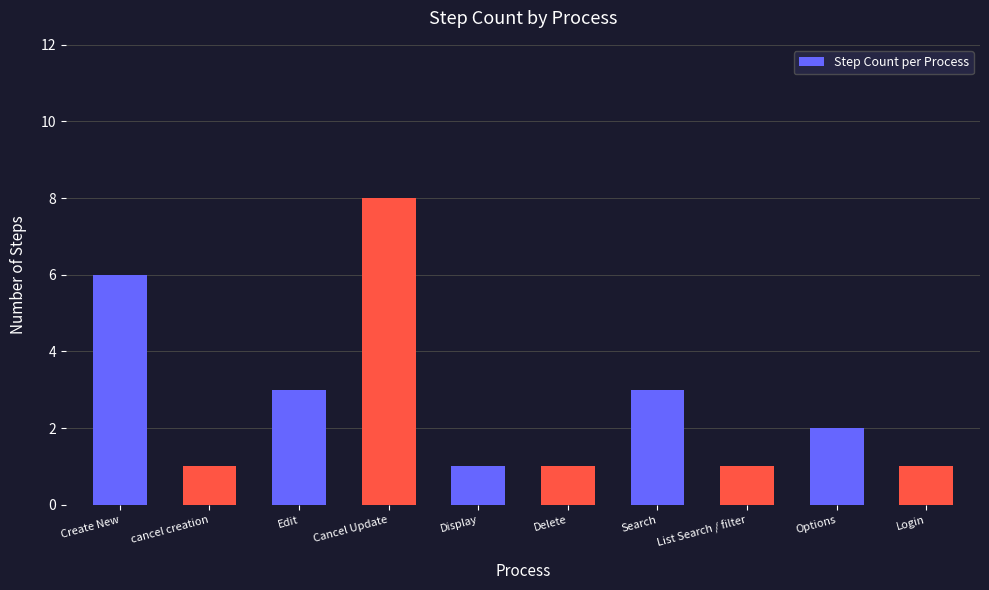

Reading right to left, list all the values displayed in this chart.

1	2	1	3	1	1	8	3	1	6